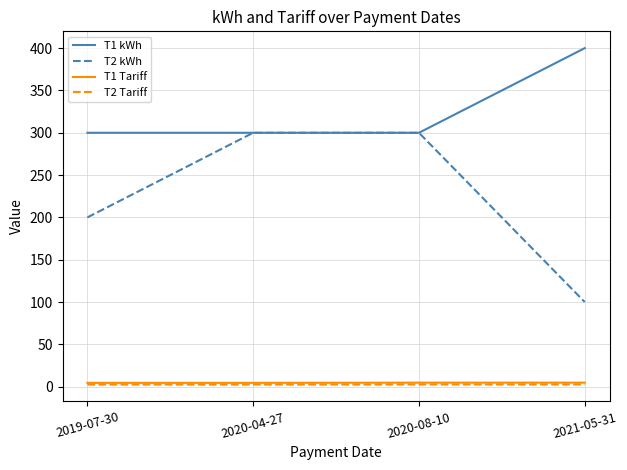

What is the difference between the T2 kWh values at 2021-05-31 and 2019-07-30?

100.0